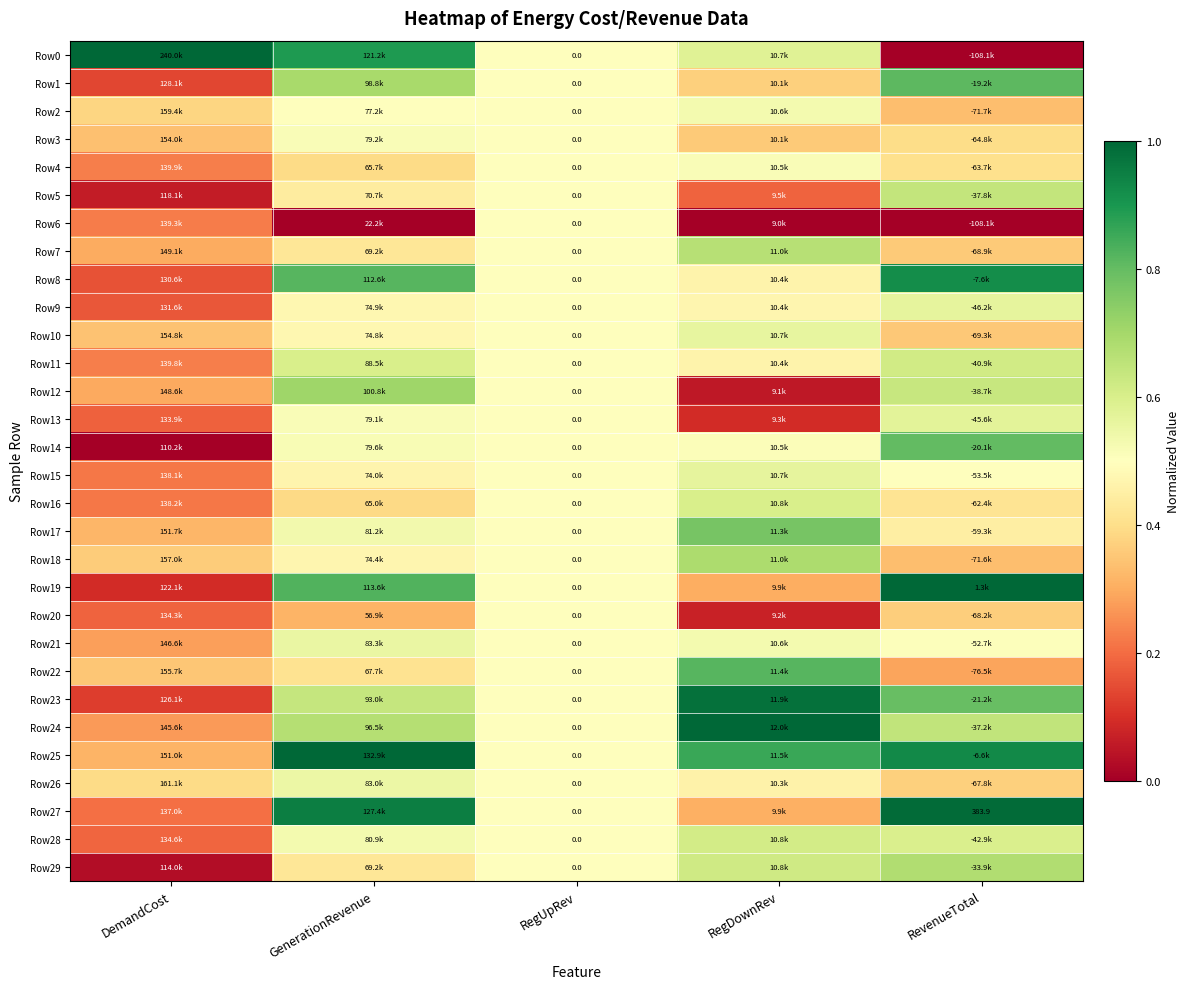

Rank the series at RegDownRev from highest to lowest value.

Row24, Row23, Row25, Row22, Row17, Row18, Row7, Row29, Row28, Row16, Row0, Row15, Row10, Row2, Row21, Row4, Row14, Row9, Row8, Row11, Row26, Row1, Row3, Row27, Row19, Row5, Row13, Row20, Row12, Row6